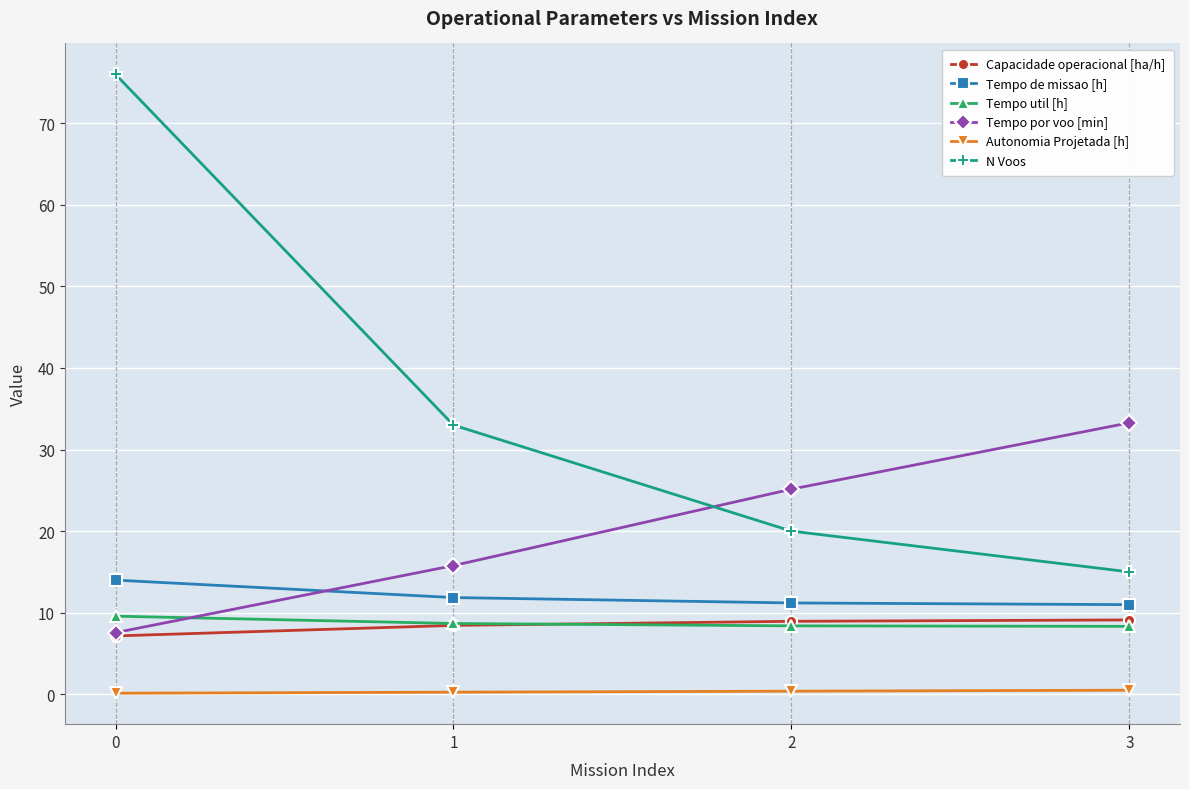

What is the value of the Tempo por voo [min] point at the 2nd from the left?

15.8